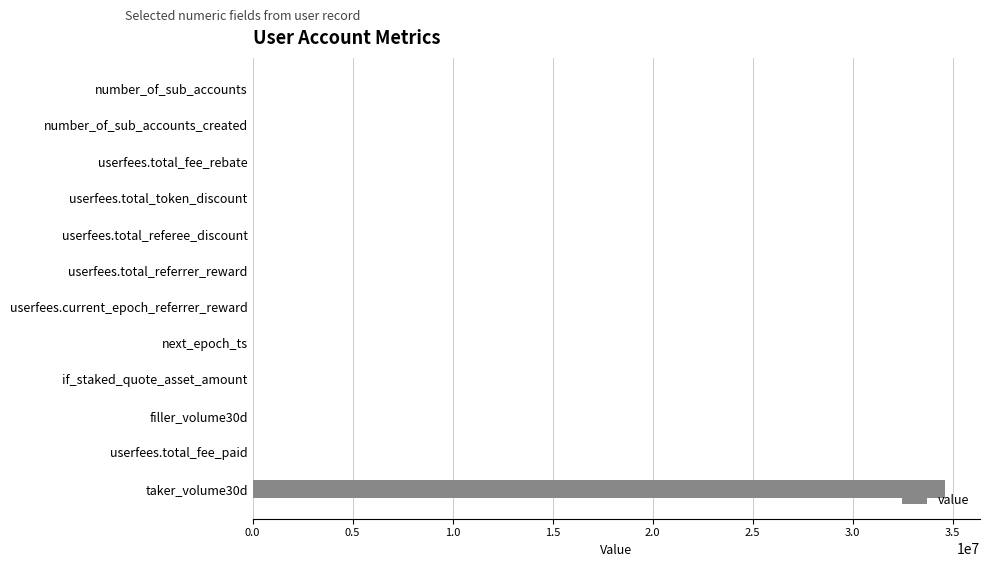

What is the sum of all values?

34669728